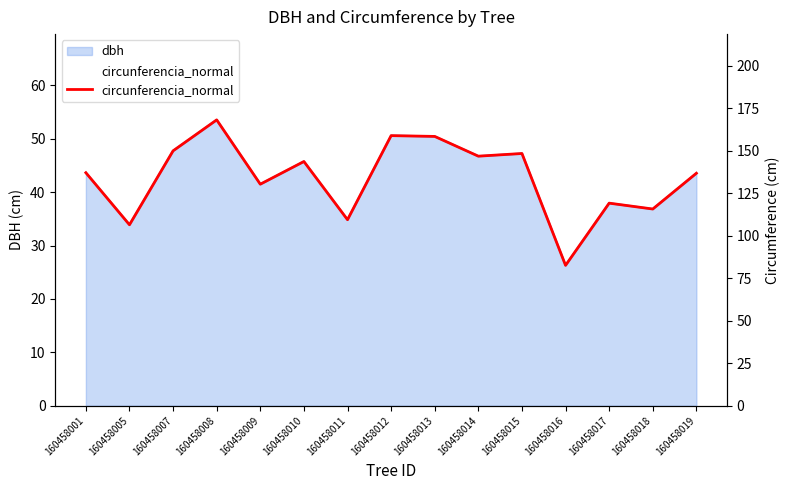

Count the number of values greater than 137.

8